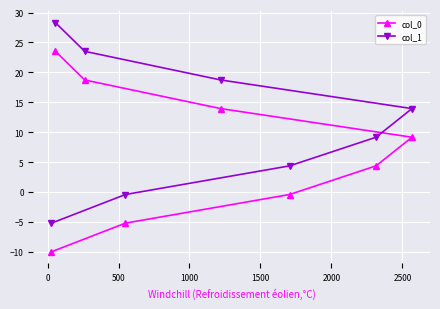

Rank the series by their average value, from lowest to highest.

col_0, col_1